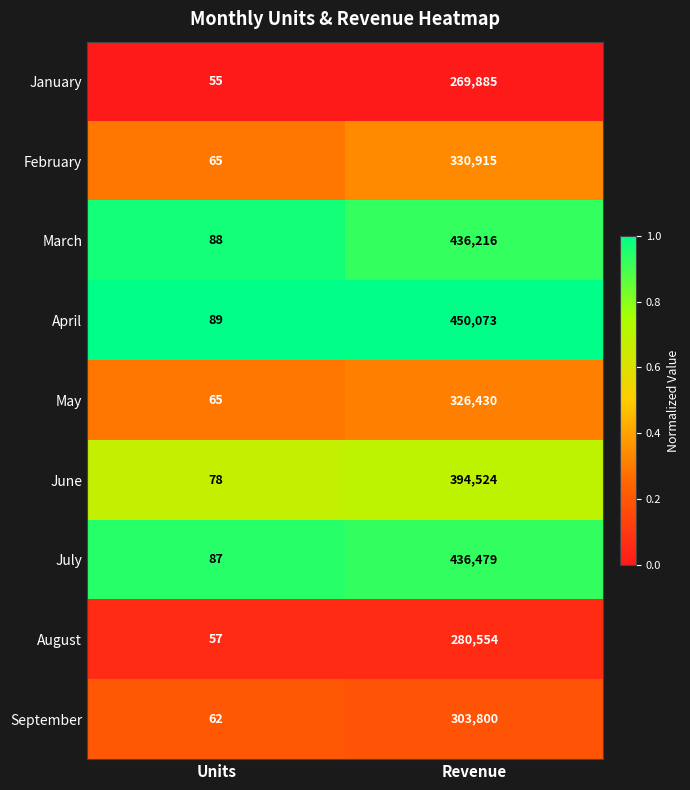

Read the January value at Revenue.

269885